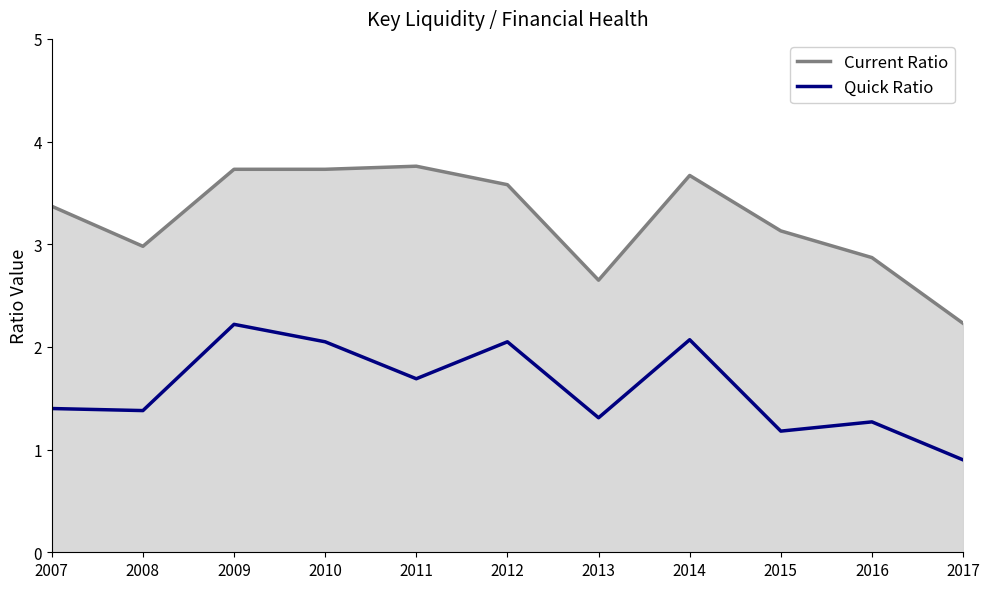

How many lines are shown in the chart?

2